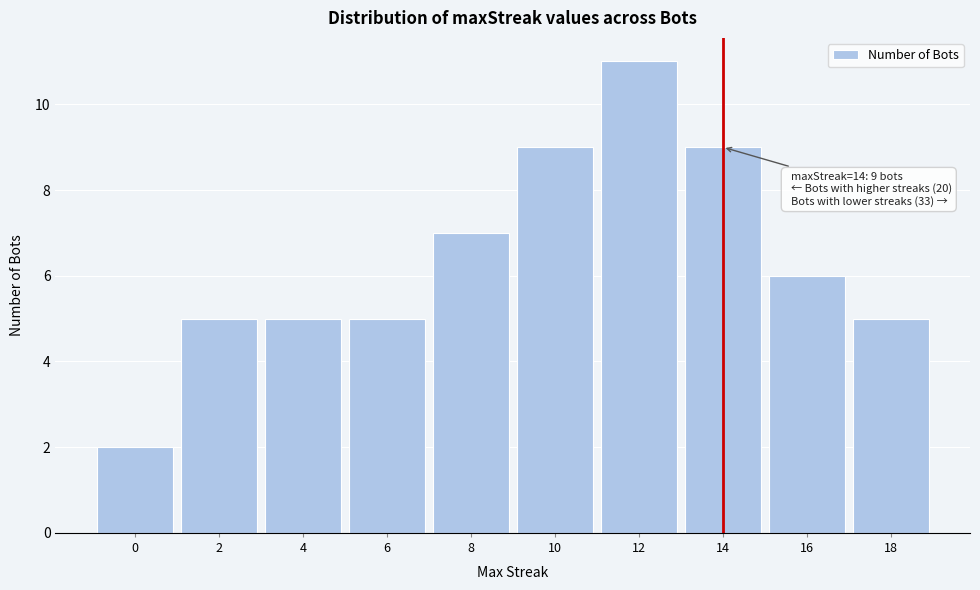

Reading right to left, what are all the values shown in this chart?

18=5	16=6	14=9	12=11	10=9	8=7	6=5	4=5	2=5	0=2